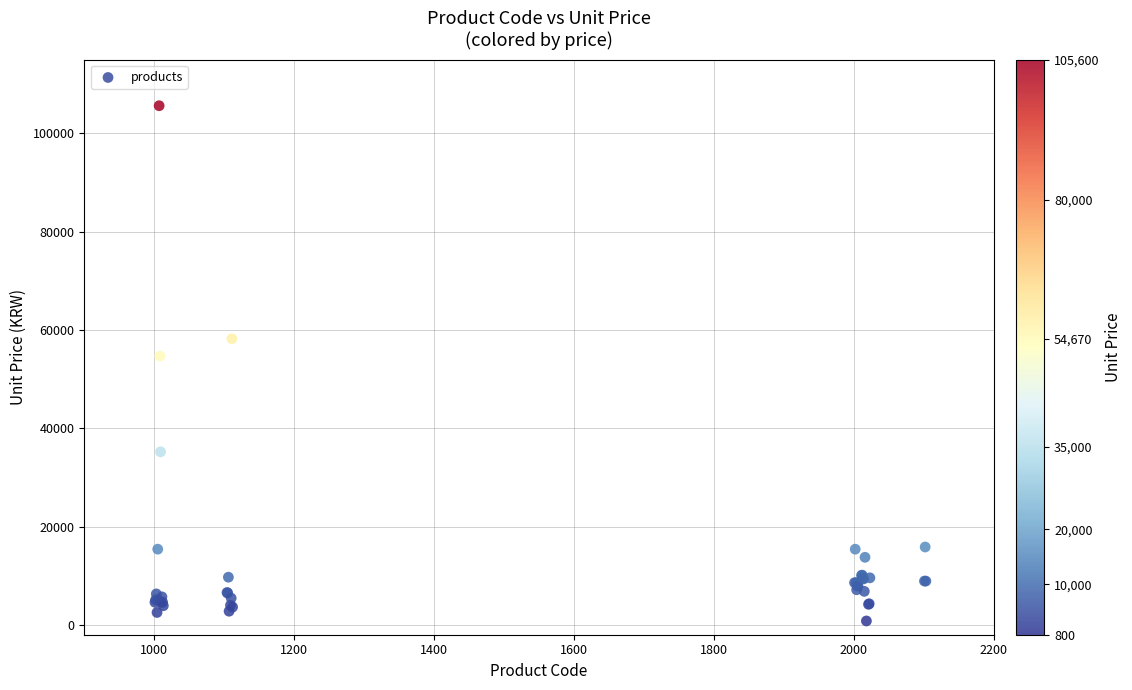

What Y value in the scatter plot is closest to 53200?

54670